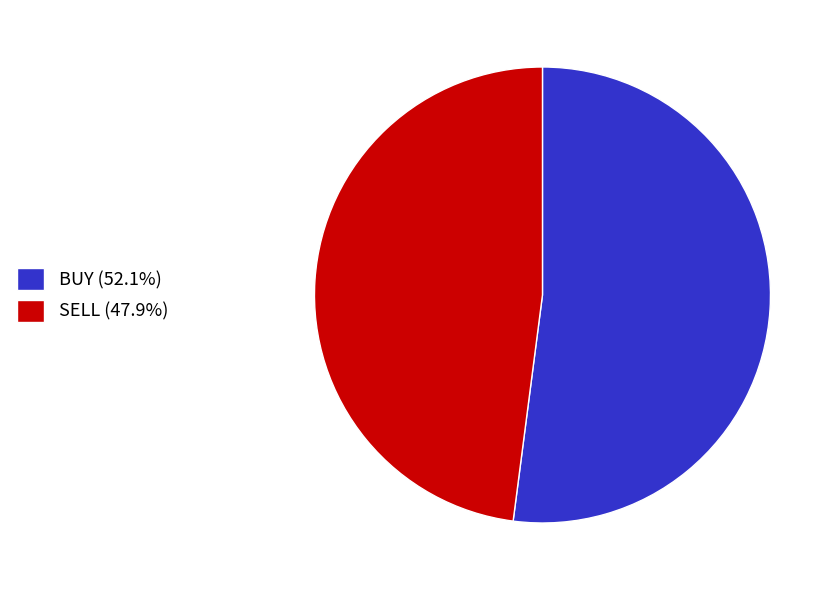

The SELL slice represents 55% of the pie. True or false?

False